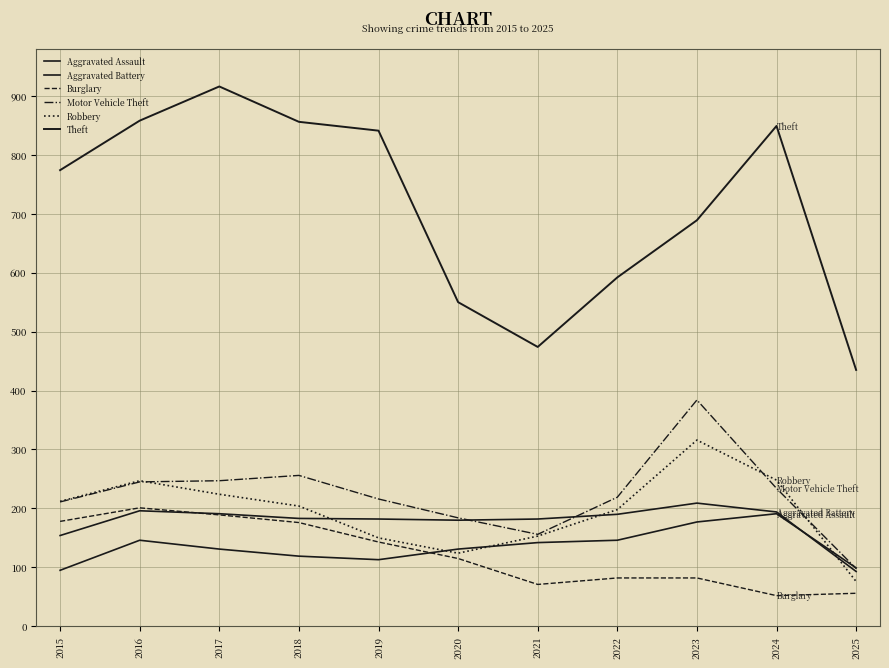

Where does the Aggravated Battery series first go above 183?

2016